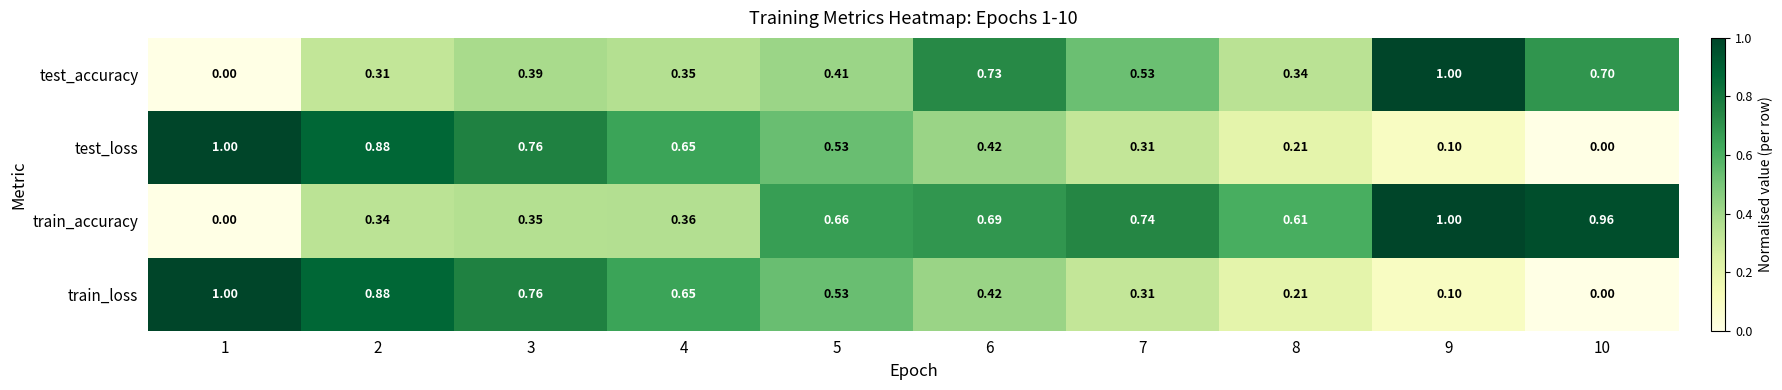

How many positive values does the train_loss series have?

9